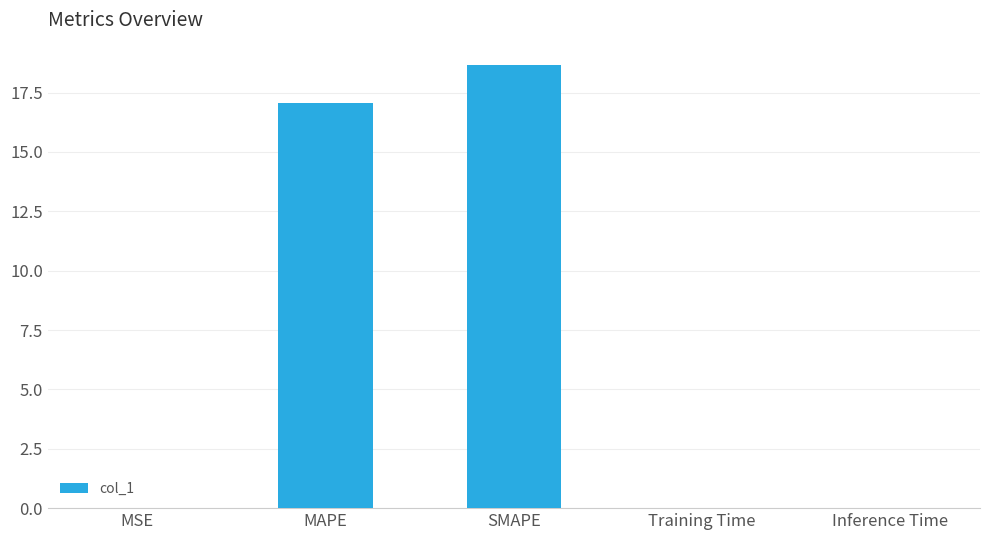

True or false: the data shows 17.1 at MAPE.

True